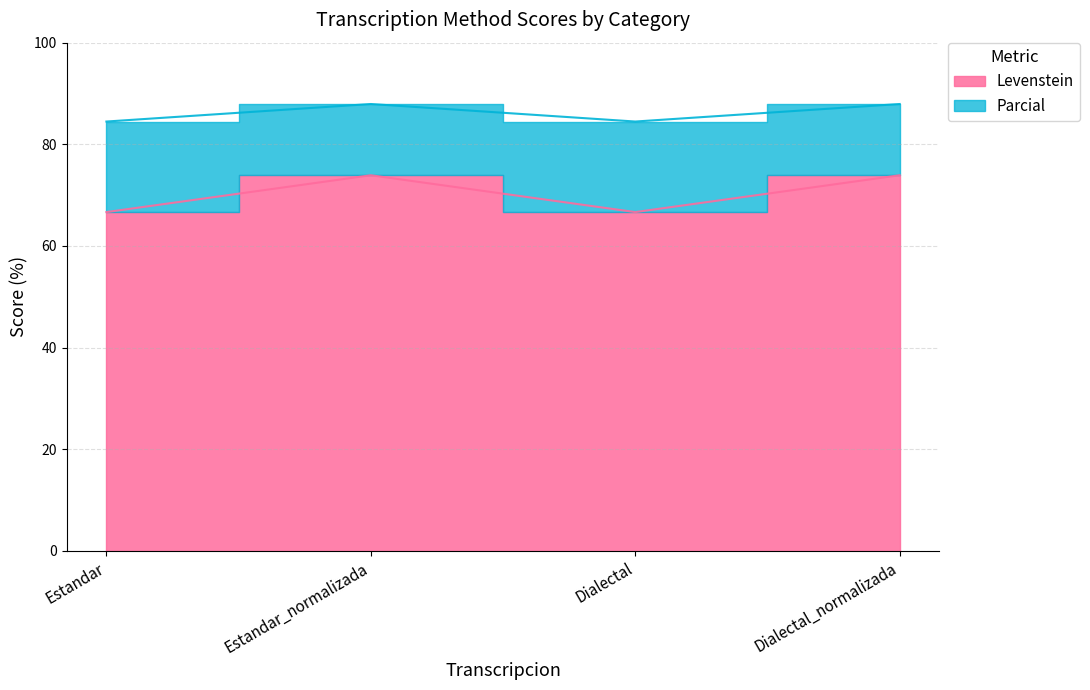

The Parcial series shows 84.5 at Dialectal. True or false?

True